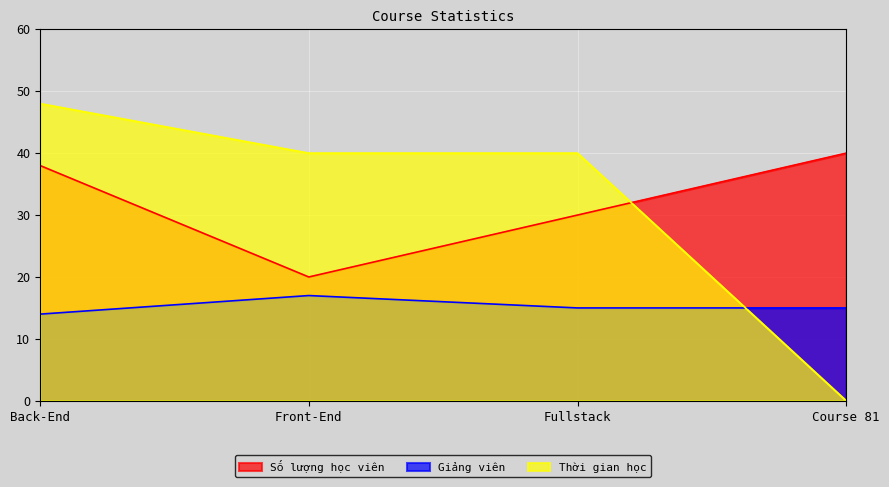

What is the sum of the Thời gian học values at Course 81 and Front-End?

40